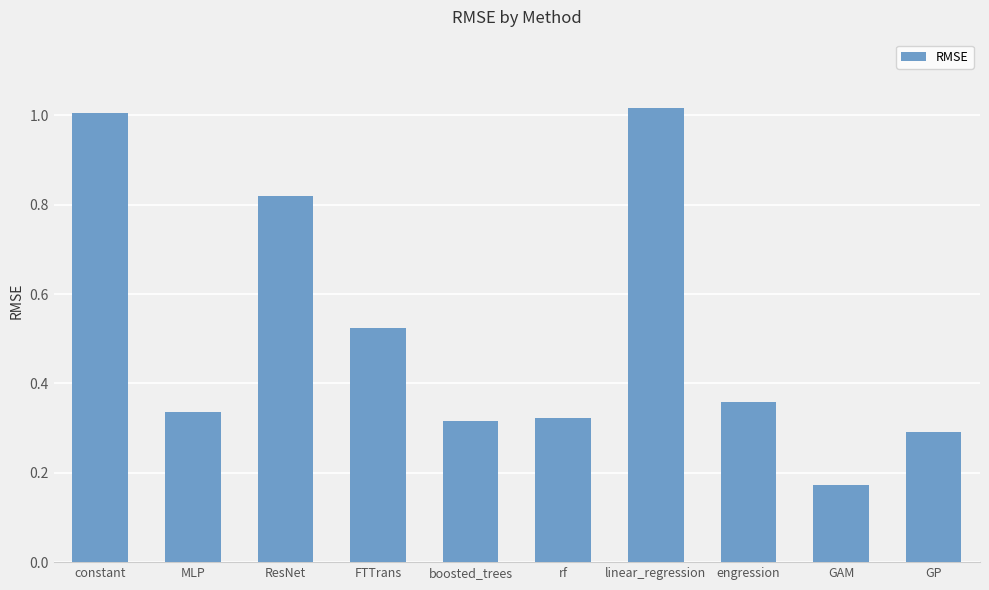

What is the sum of the values at constant and FTTrans?

1.5